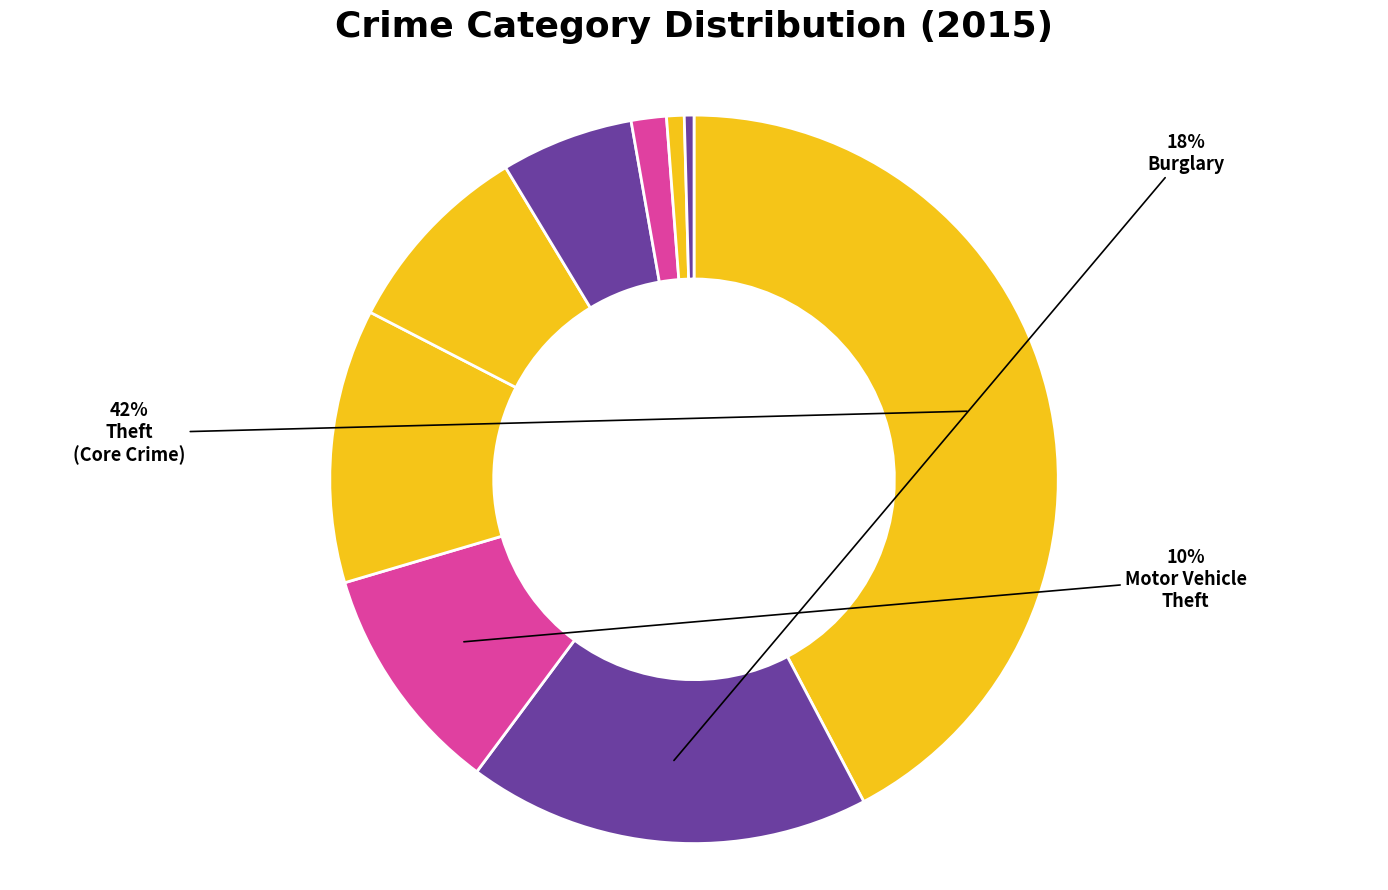

How many slices are in this pie chart?

9